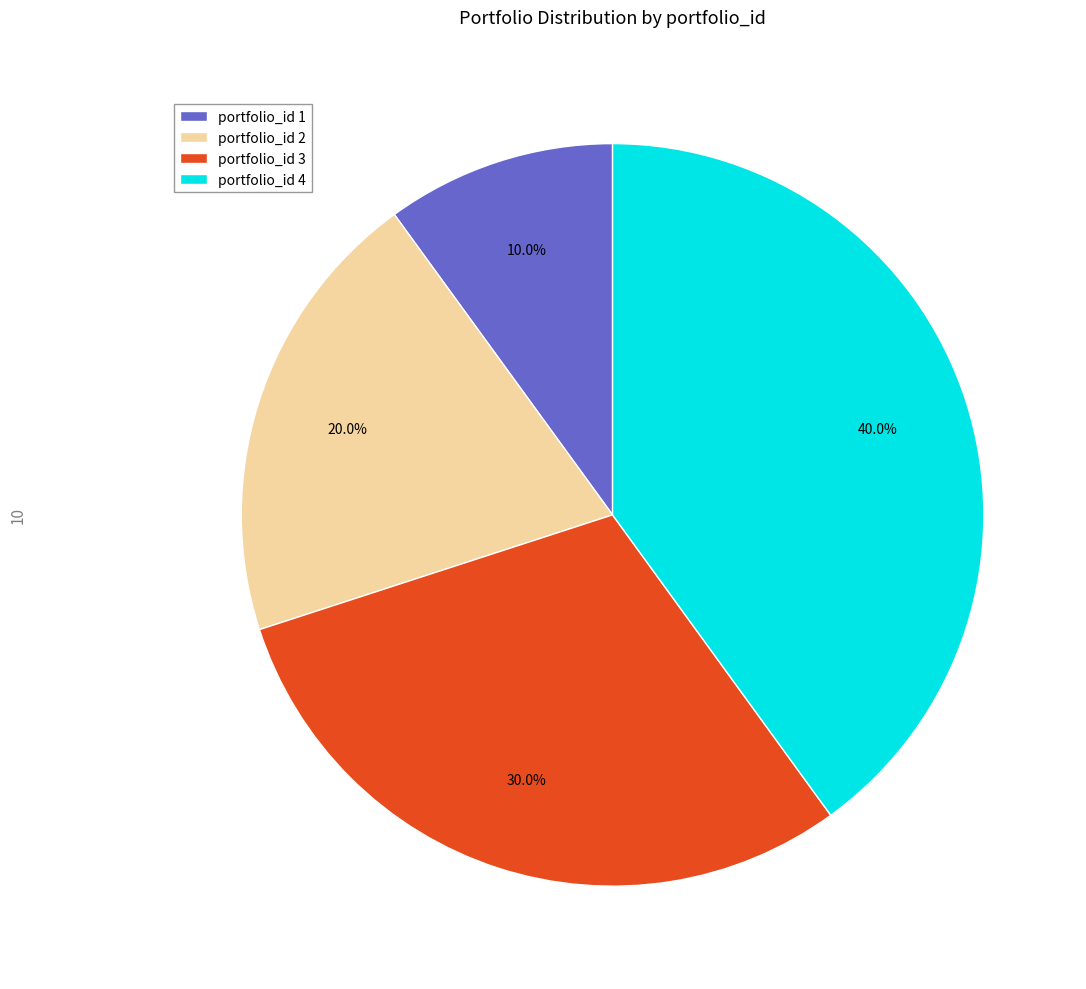

Does any single category account for the majority?

No